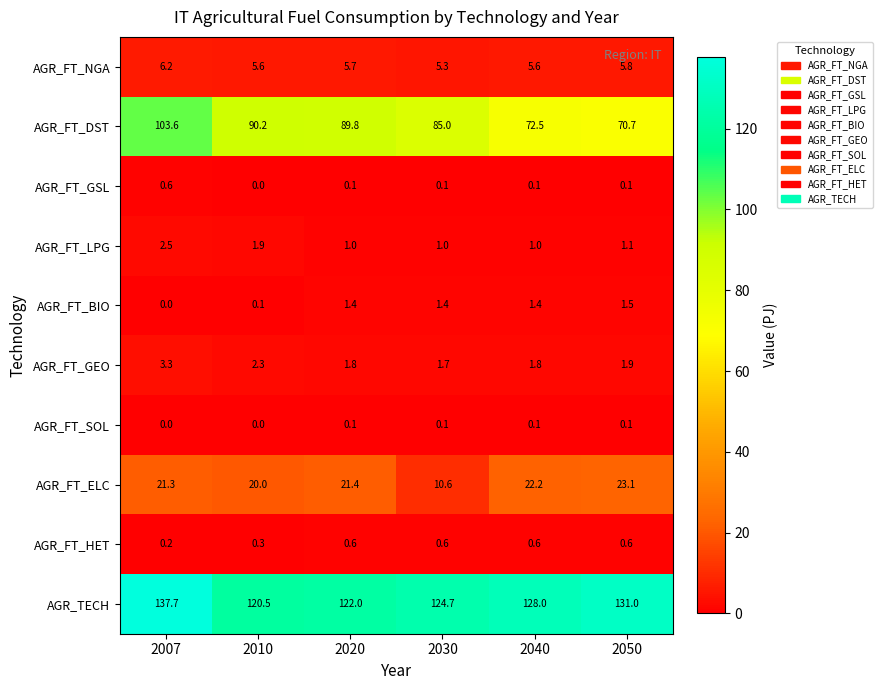

The value of AGR_FT_GEO at 2050 is 0.9. True or false?

False